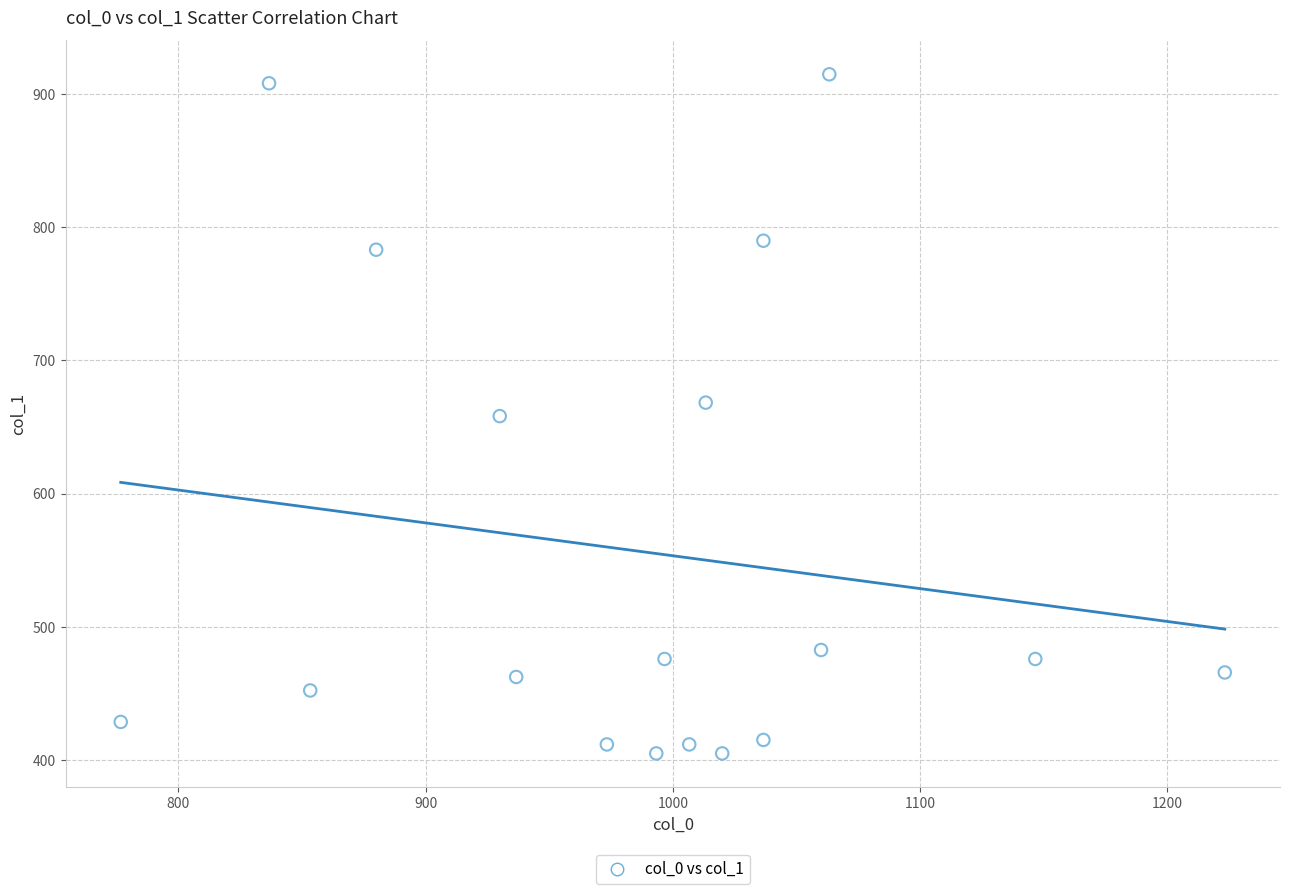

What is the range of Y values (max minus min)?

509.6